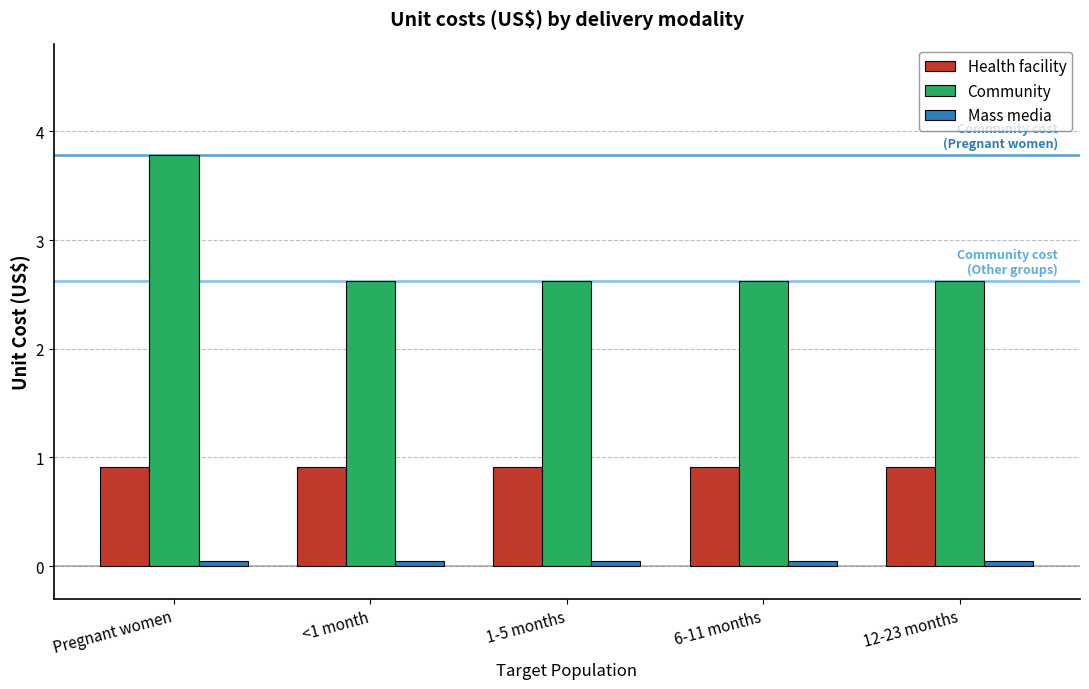

What is the approximate value of Community at 12-23 months?

2.6